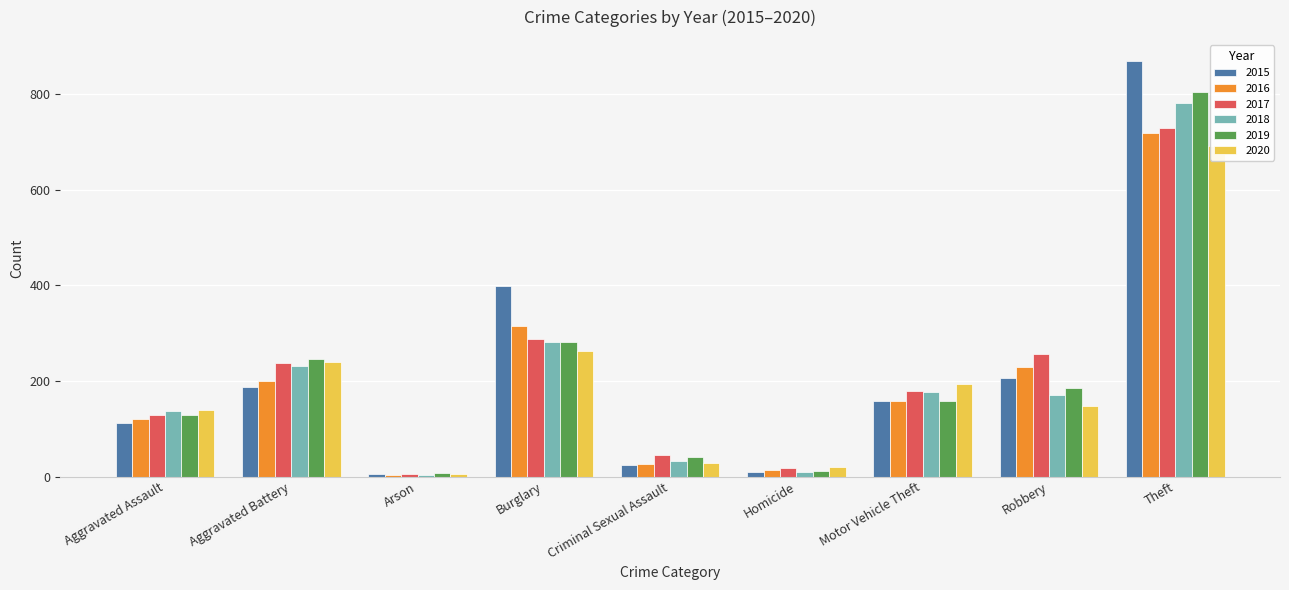

What is the sum of all 2017 values?

1888